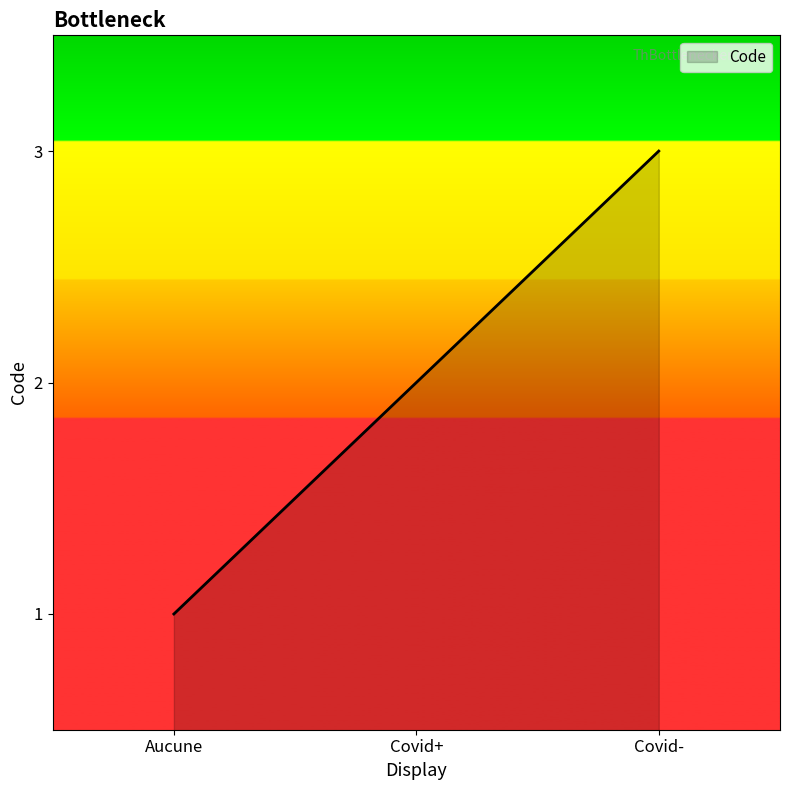

What is the greatest value displayed?

3